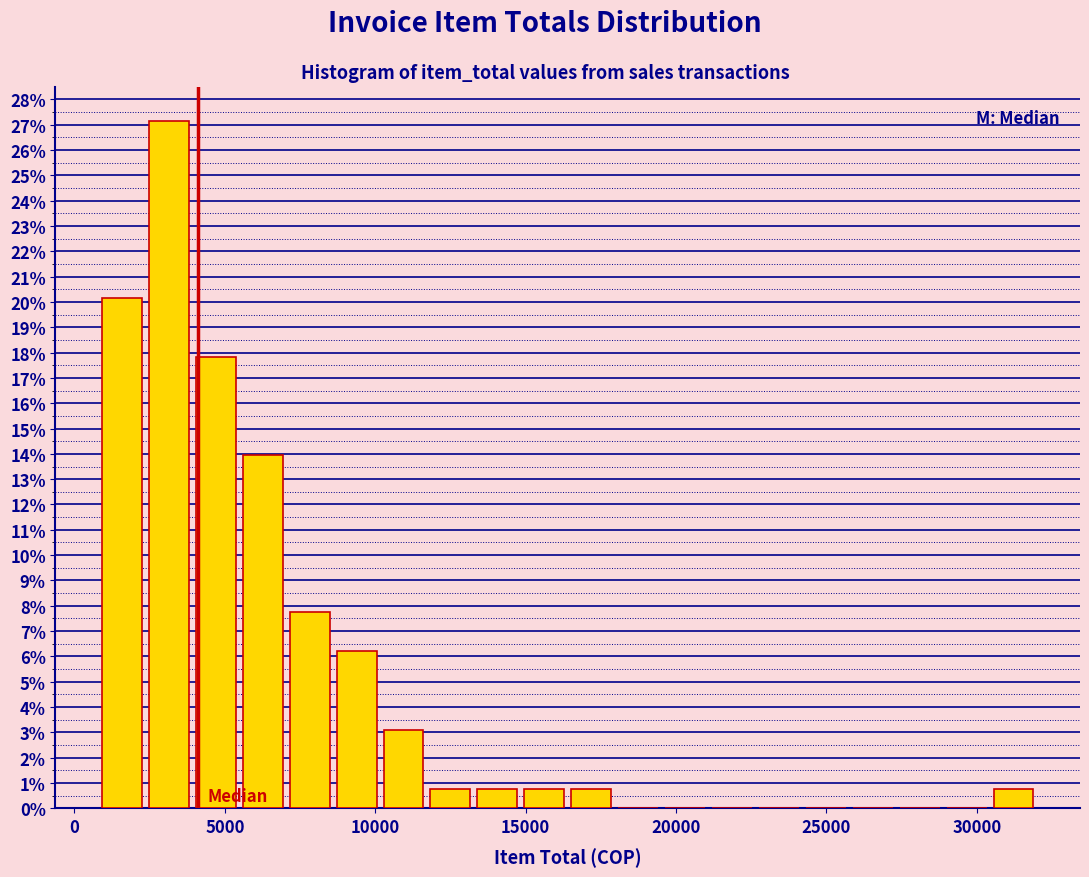

Read against the x-axis, roughly where is the centre of the tallest bar?

3000